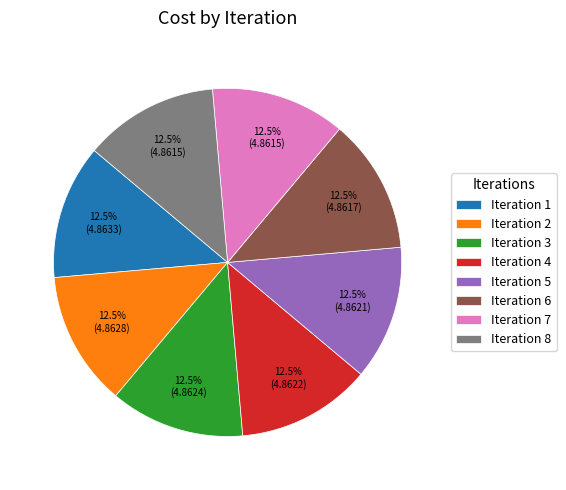

What percentage is NOT represented by Iteration 2?

87.5%